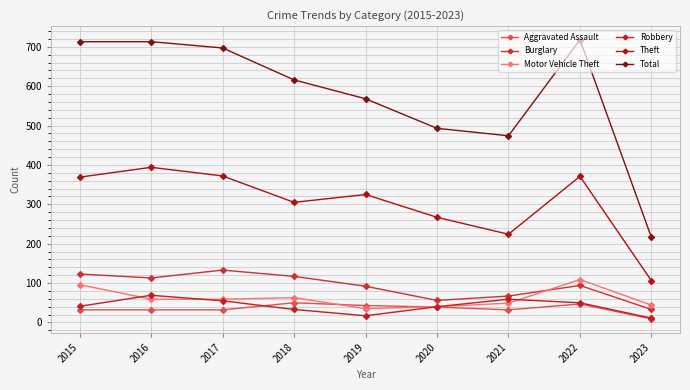

What is the difference between the highest and lowest values at 2015?

681